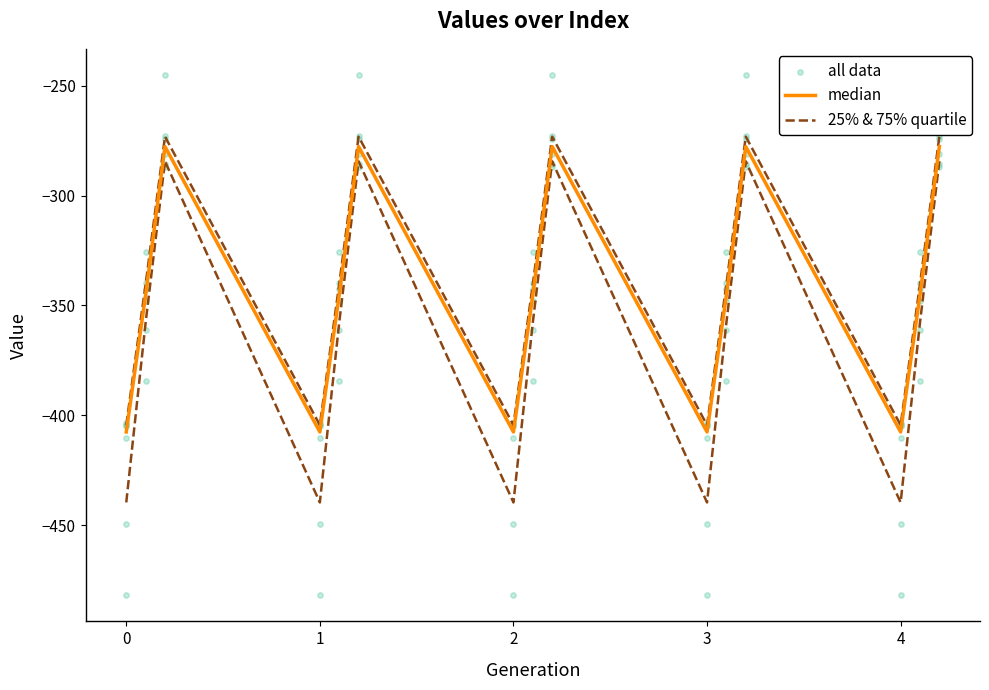

Which series has the largest total across all categories?

median